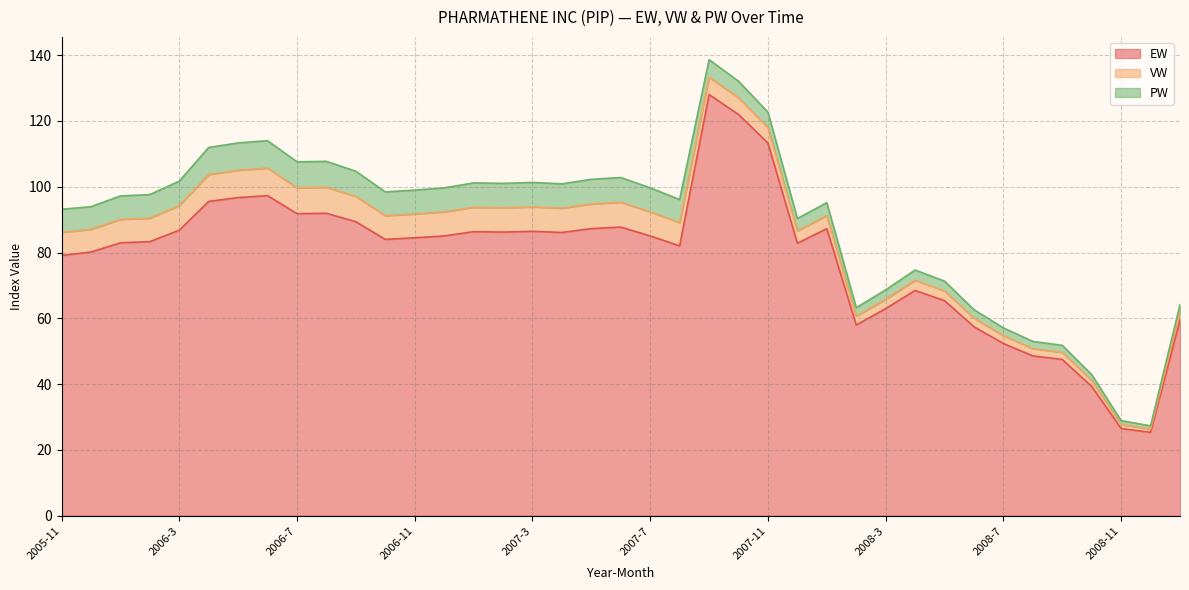

Where is EW nearest to the value 76?

2005-11